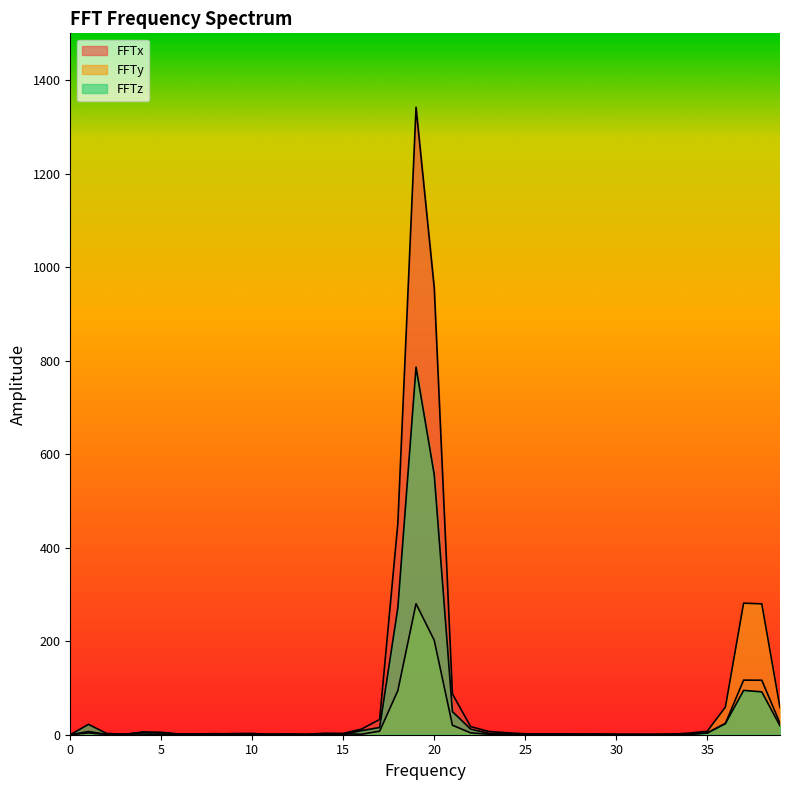

Rank the series by their average value, from highest to lowest.

FFTx, FFTz, FFTy